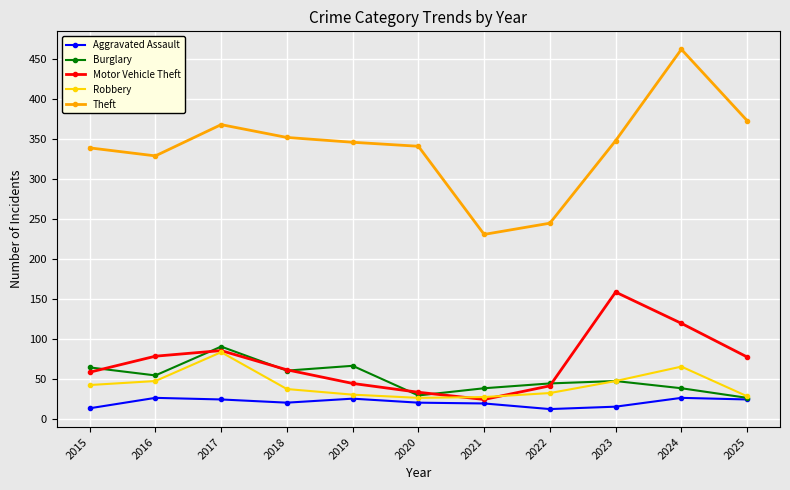

True or false: Theft and Burglary intersect in this chart.

False